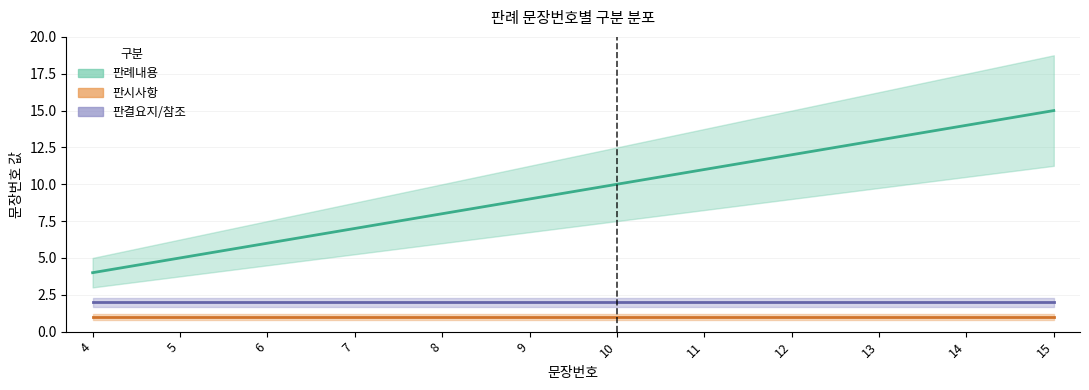

At which label does 판례내용 reach its minimum?

4